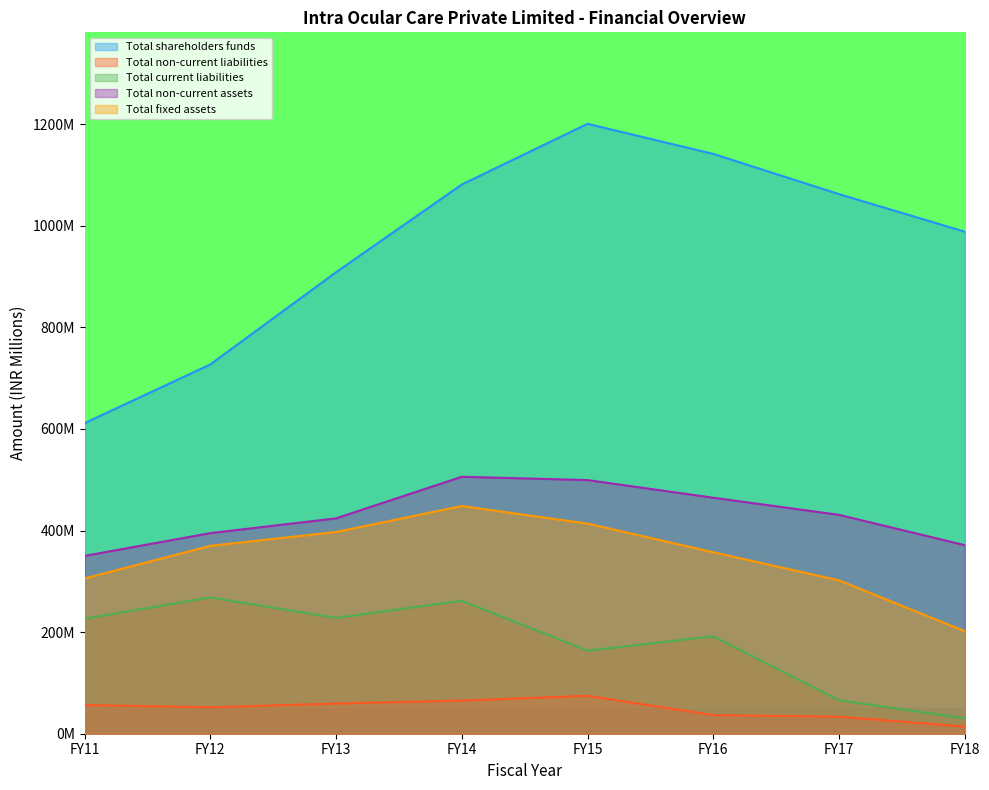

List the series in order of their peak value, lowest first.

Total non-current liabilities, Total current liabilities, Total fixed assets, Total non-current assets, Total shareholders funds